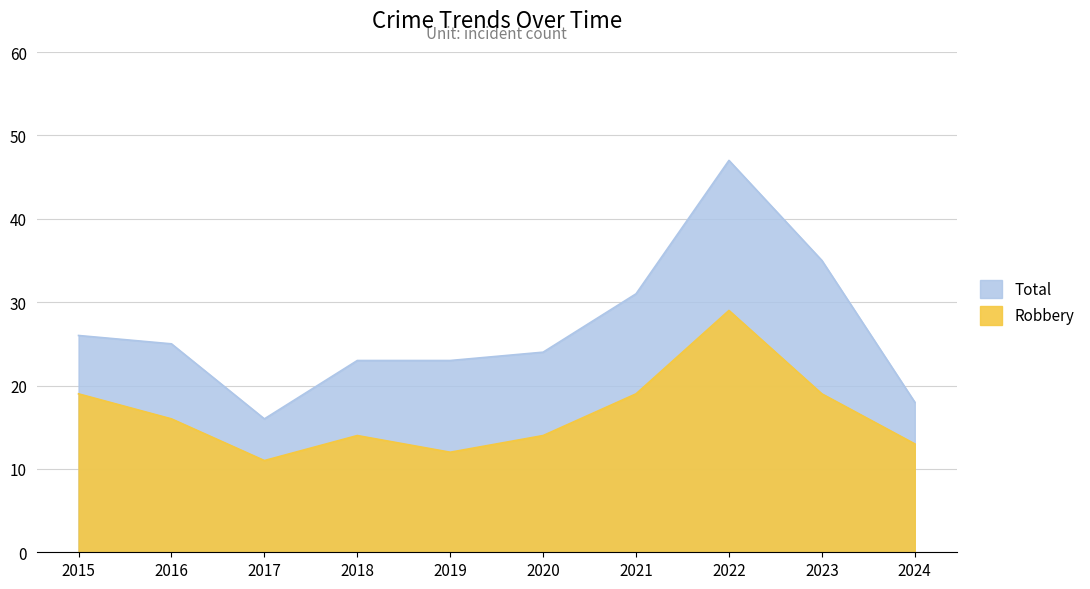

What is the total value across all series at 2024?

31